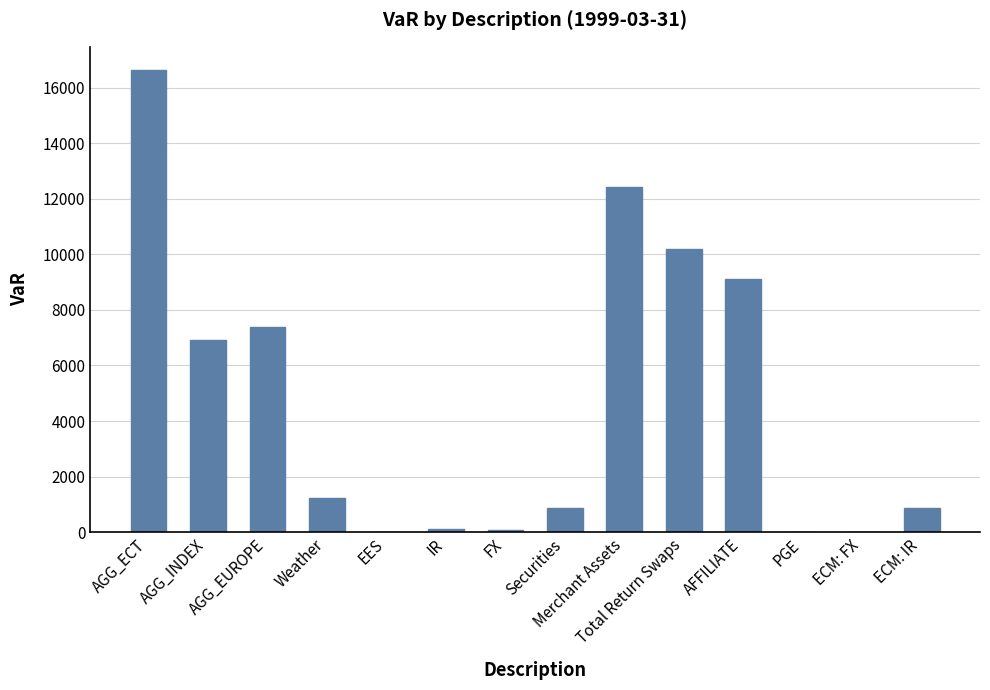

What is the greatest value displayed?

16643.6